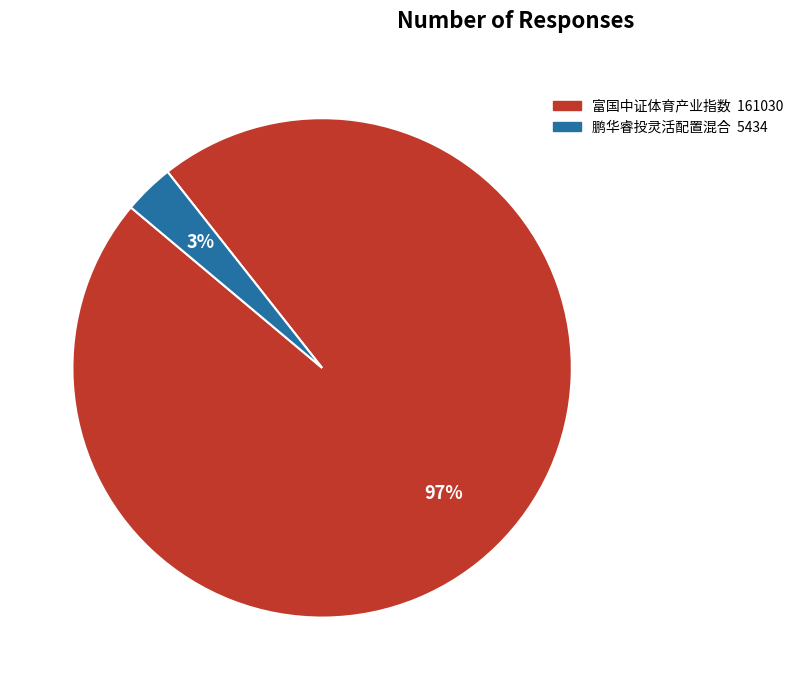

How many segments does this pie chart have?

2